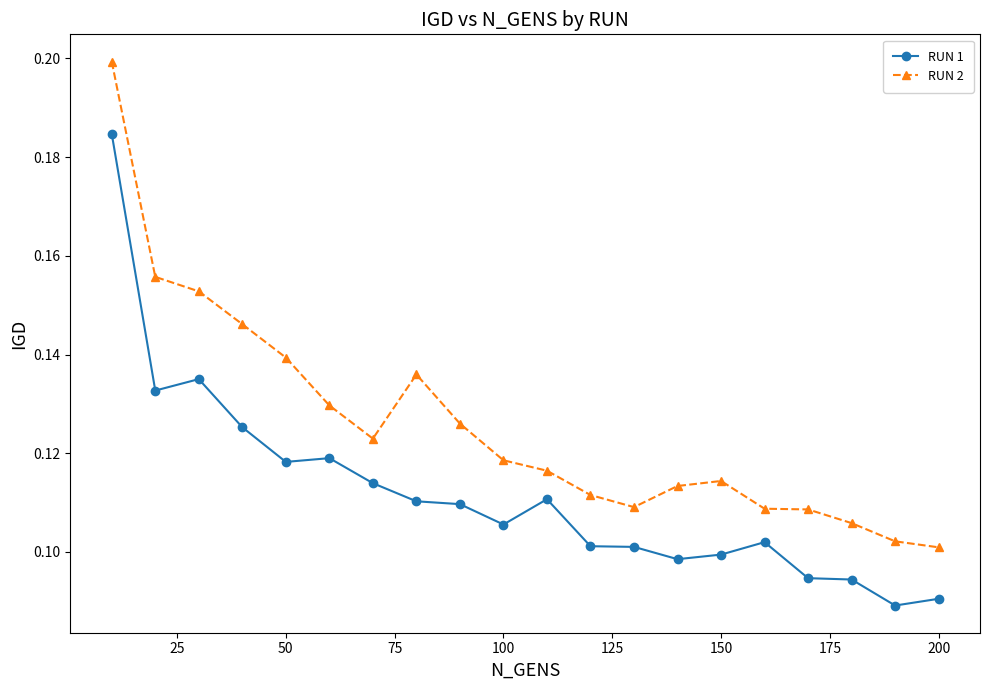

In RUN 1, how many points are higher than both neighbors (excluding endpoints)?

4